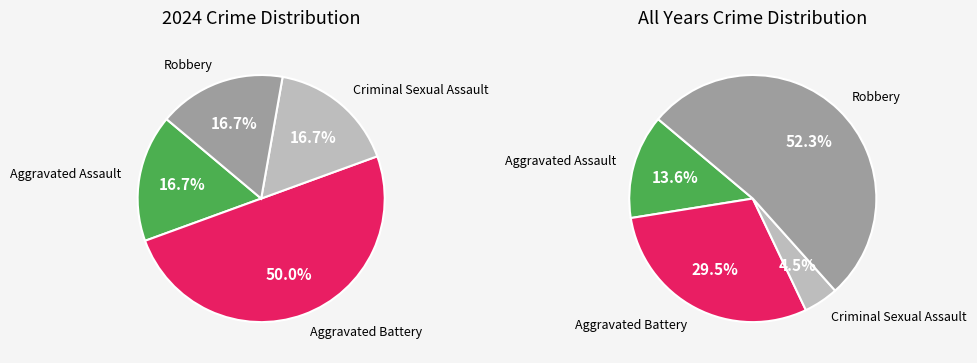

To the nearest percent, what is the combined percentage of Aggravated Battery and Aggravated Assault?

67%